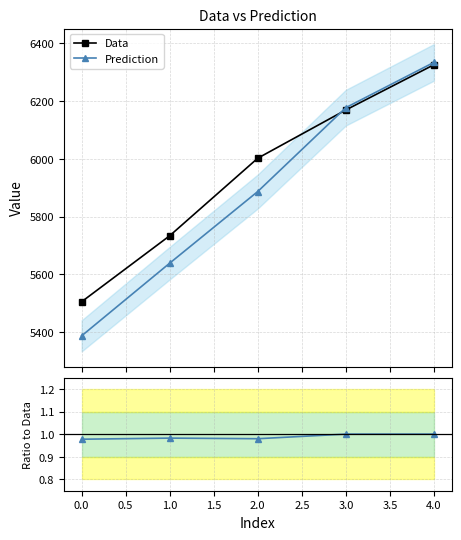

True or false: Data has more than 1 interior local peaks.

False